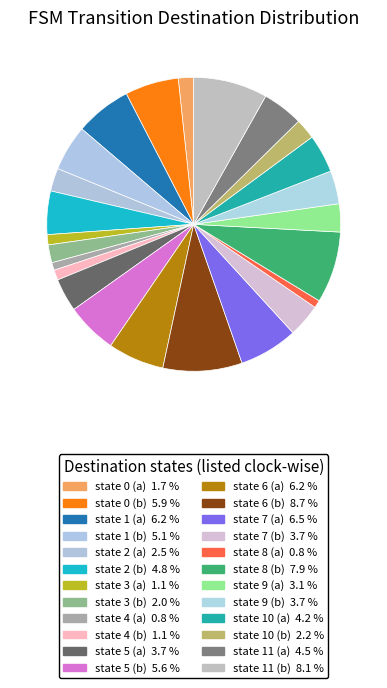

Is it true that state 5 (a) is 11% of the pie?

False